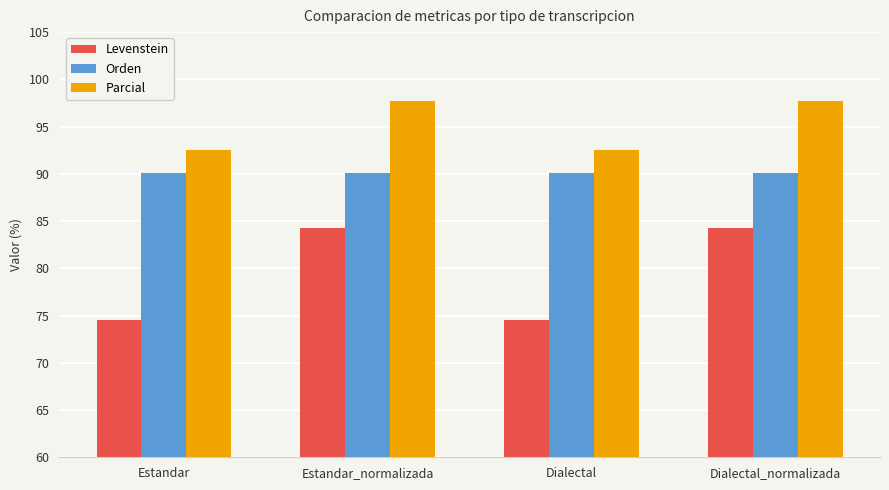

What is the difference between the second highest and minimum values in the Levenstein series?

9.7